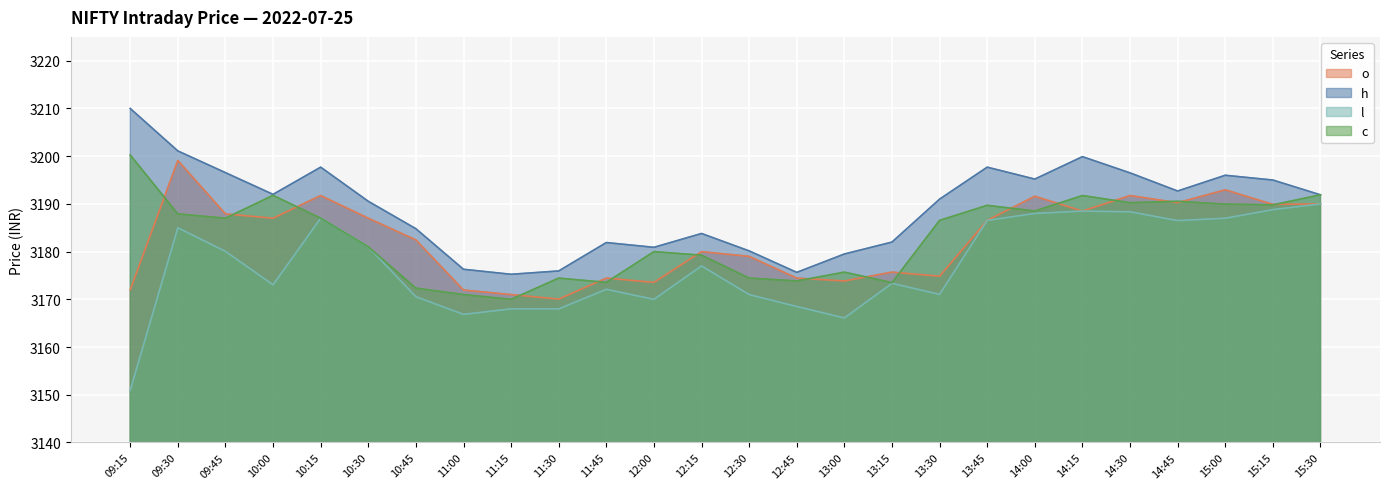

At which label does h first exceed 3191?

09:15